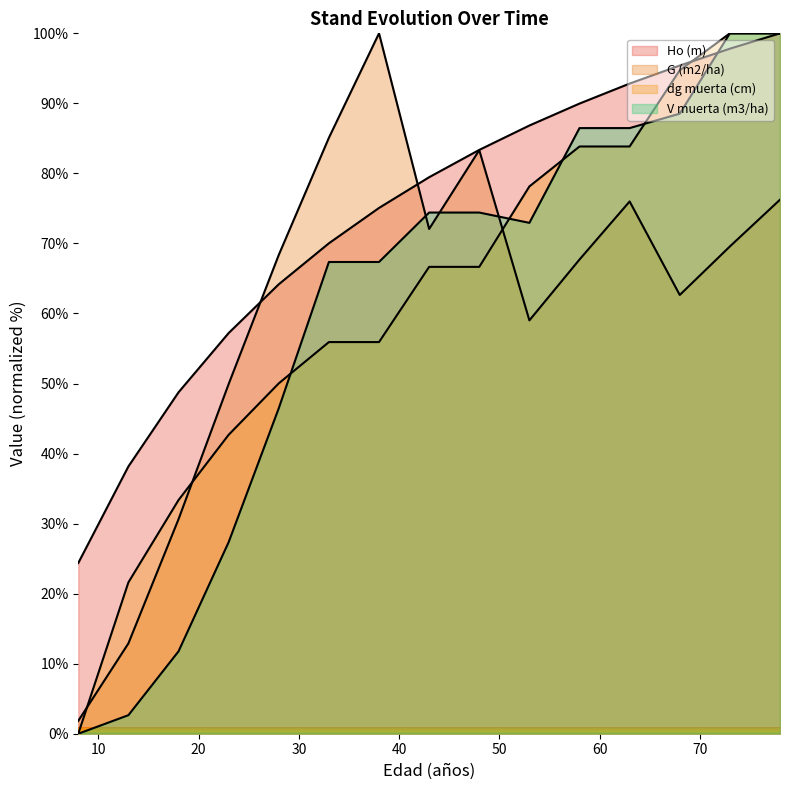

How many lines are shown in the chart?

4